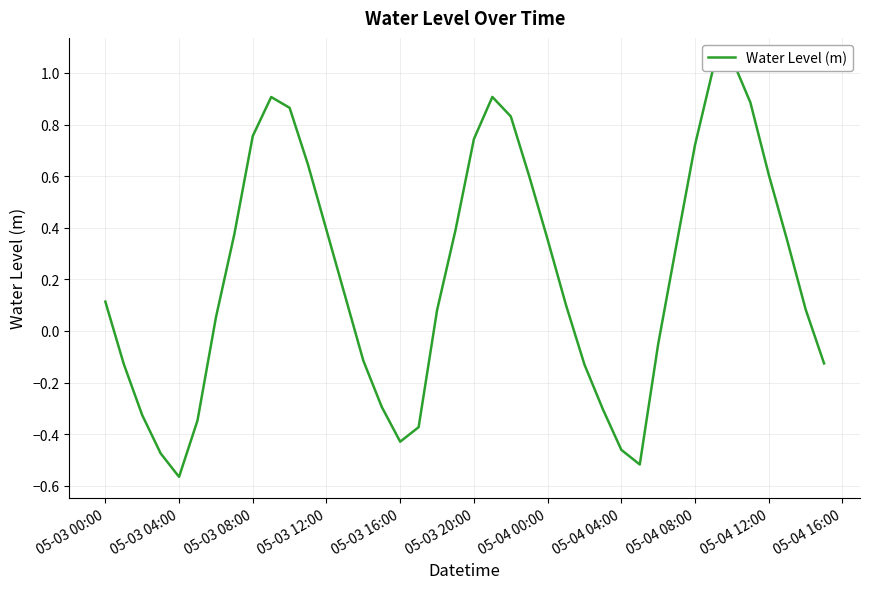

How many categories are shown in the chart?

40